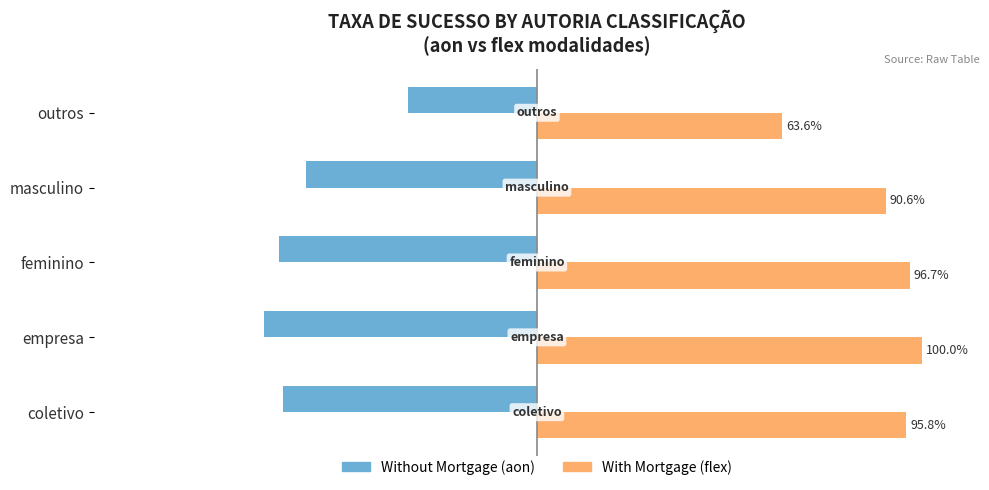

At which label does With Mortgage (flex) reach its peak?

empresa